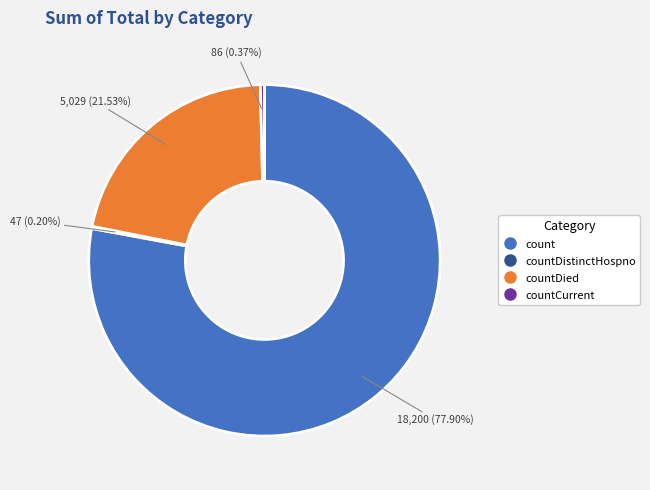

Is there a majority slice in this chart?

Yes